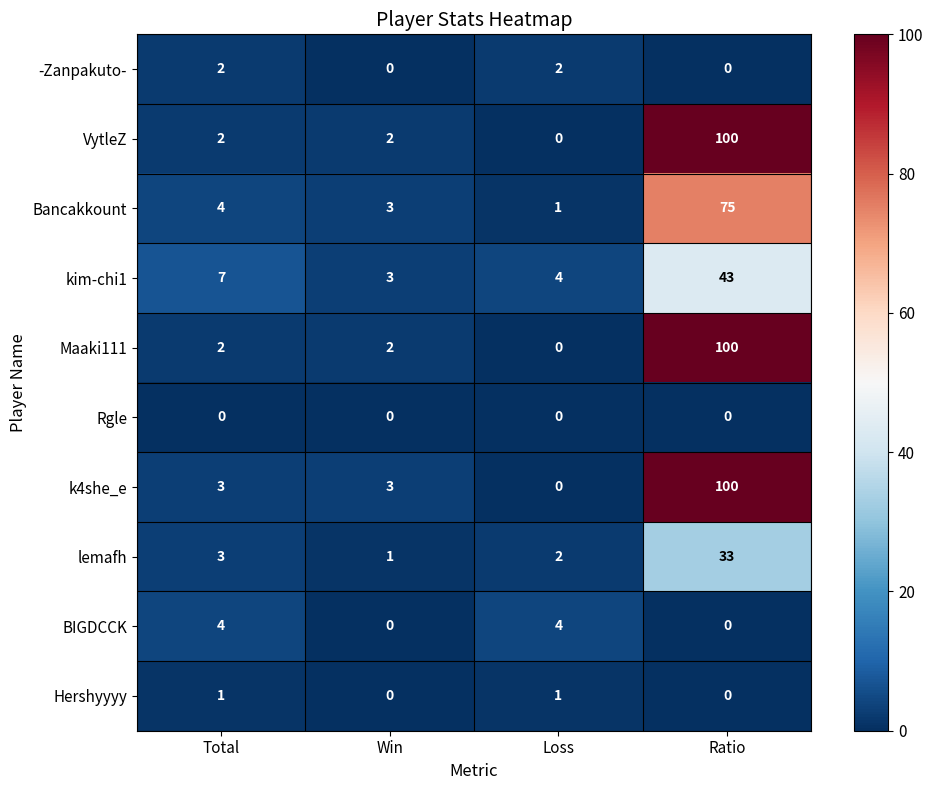

Rank the categories by lemafh value from highest to lowest.

Ratio, Total, Loss, Win